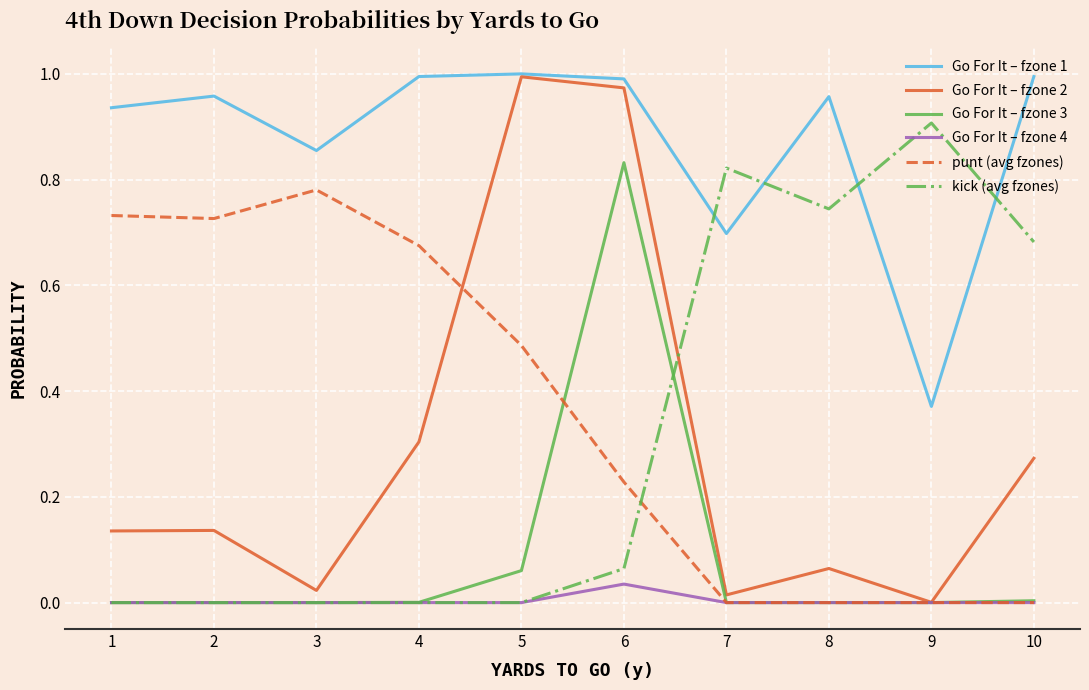

Which series ends up on top after the final intersection of kick (avg fzones) and Go For It – fzone 3?

kick (avg fzones)